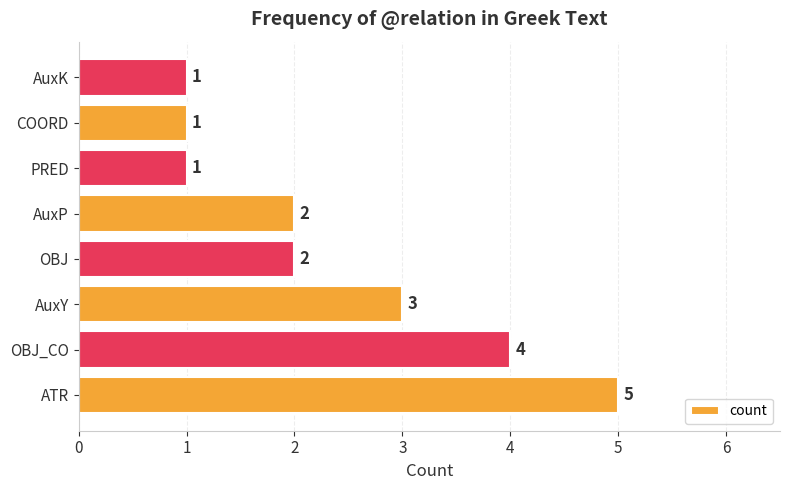

Reading bottom to top, list all the values displayed in this chart.

5	4	3	2	2	1	1	1